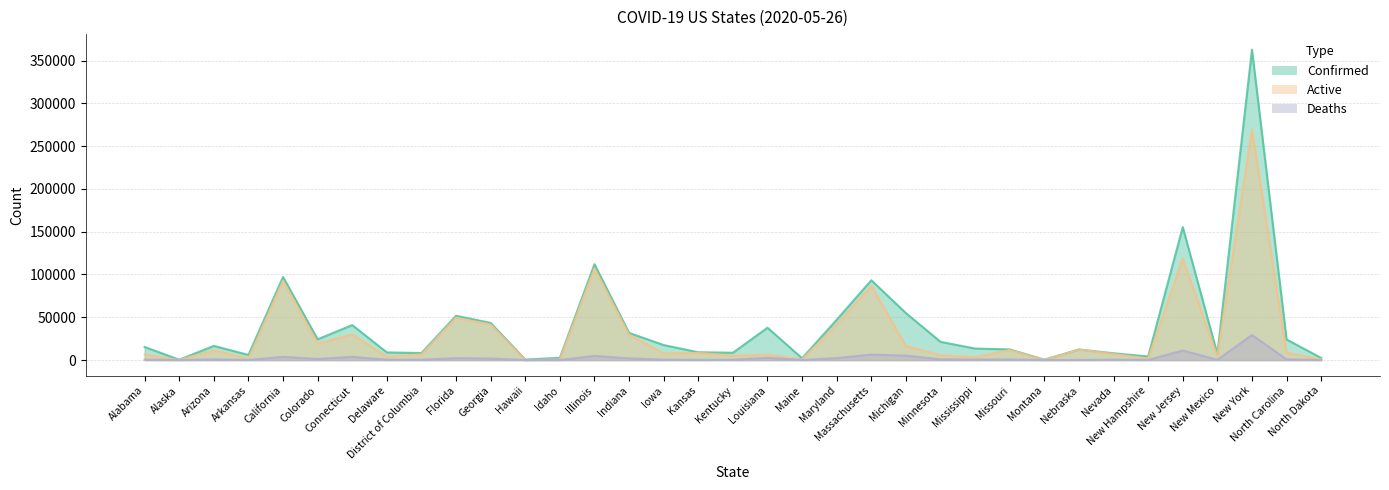

Is the value of Deaths at Hawaii greater than the value of Confirmed at New York?

No